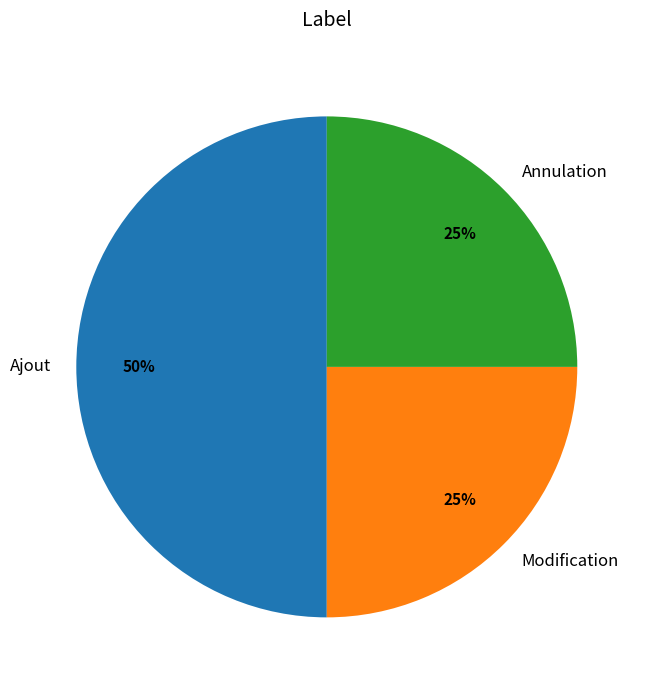

Does Annulation account for over 50% of the chart?

No